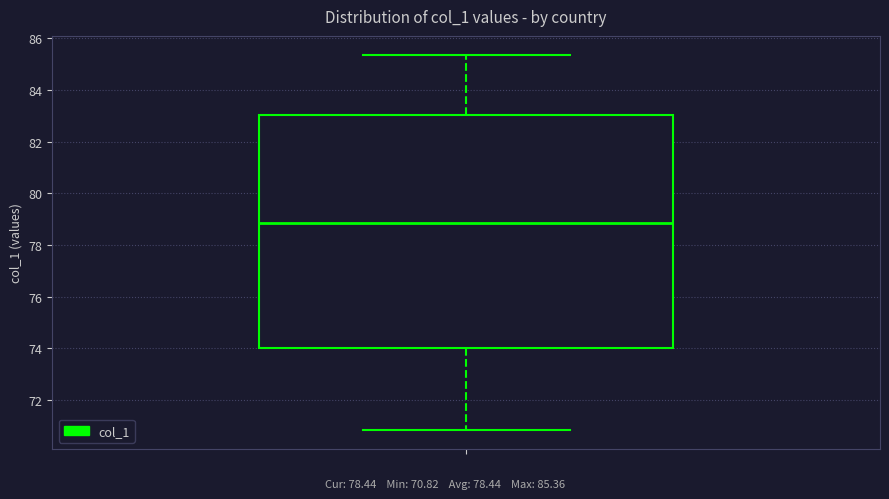

Read this box plot against the y-axis: the position of the median line, the range covered by the box, and the ends of both whiskers. The values are not printed on the chart, so give them approximately, as read against the axis.

median 78.8, box 74.0 to 83.0, whiskers 70.8 to 85.4